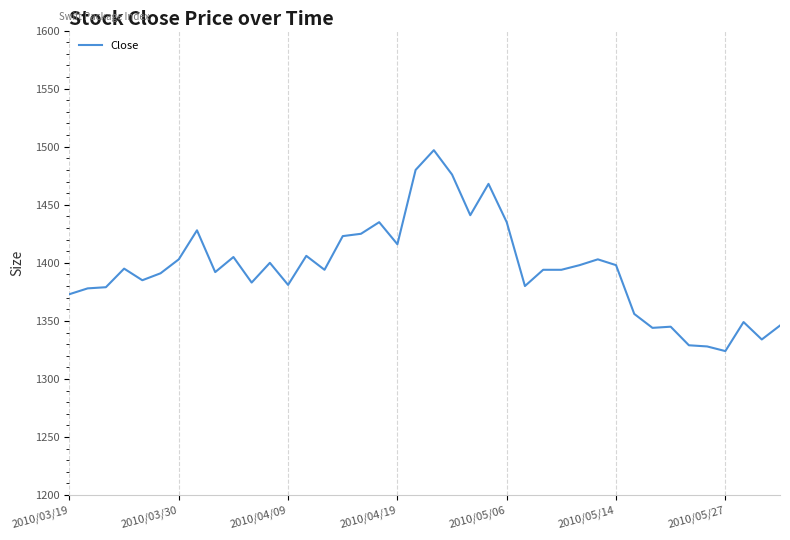

What is the greatest value displayed?

1497